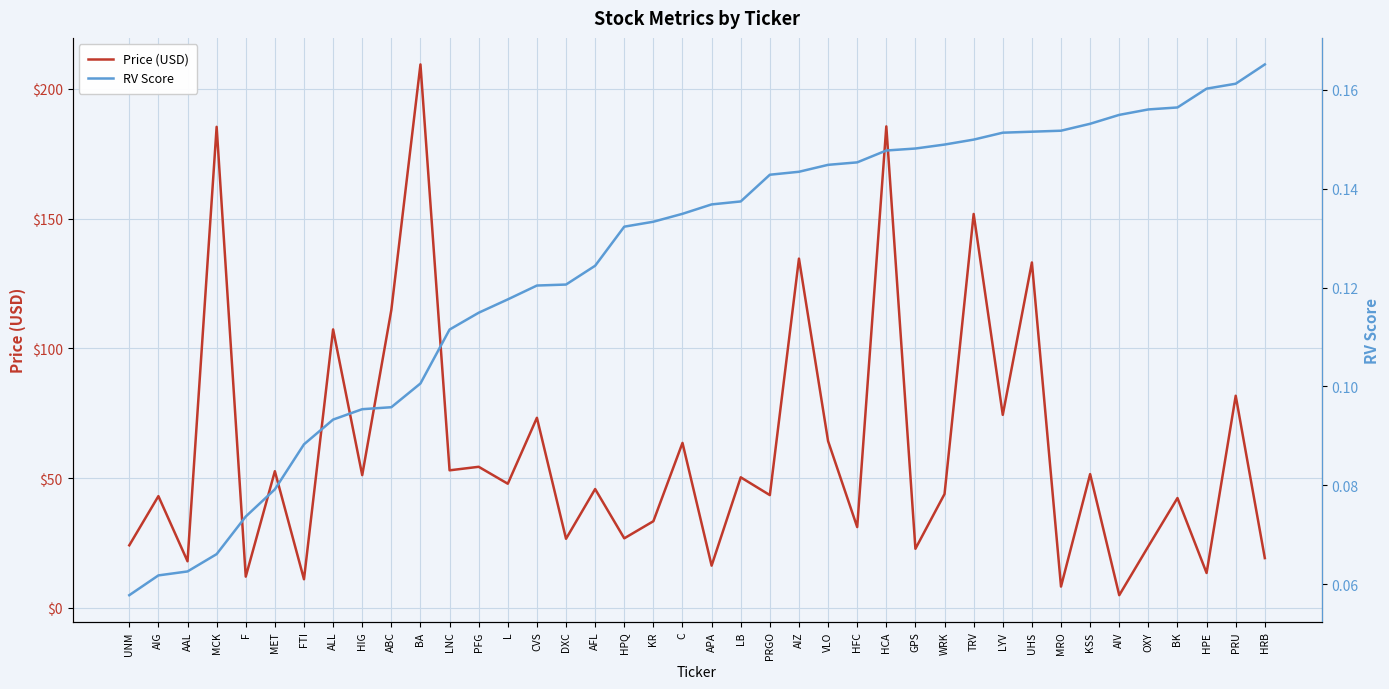

Which category has the lowest value in the Price (USD) series?

AIV